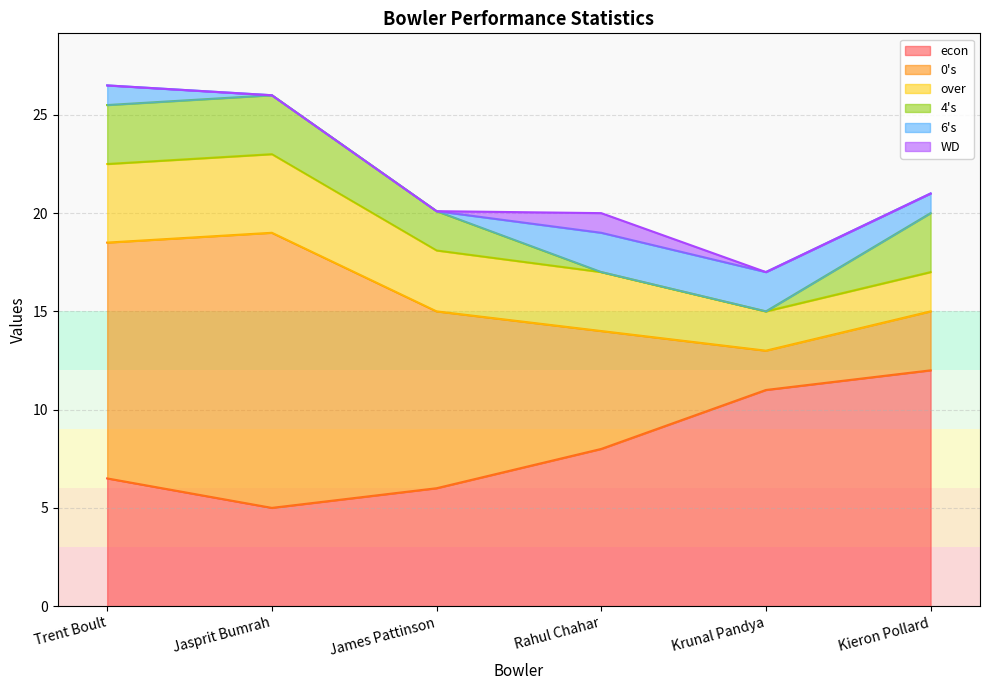

What is the label of the 2nd point from the right?

Krunal Pandya